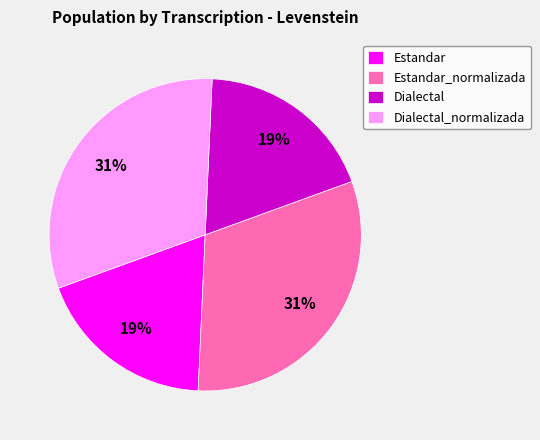

What percentage is the Estandar slice, to the nearest percent?

19%